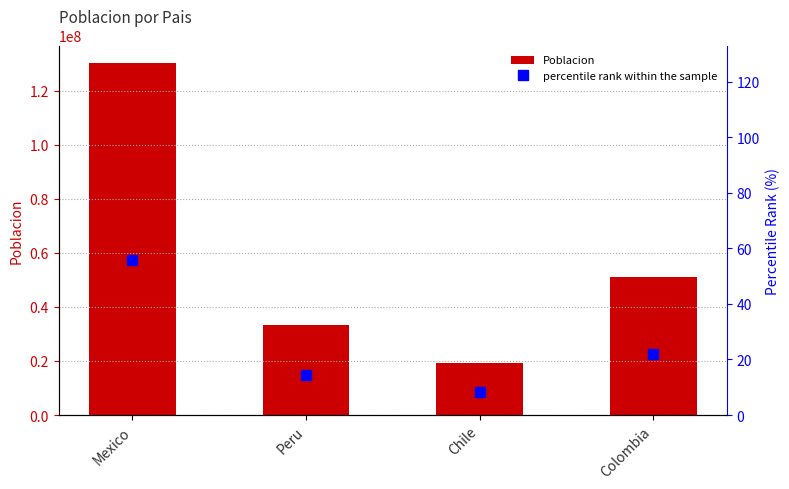

Reading right to left, transcribe all the data shown in this chart.

Poblacion: 51265841.0	19212362.0	33359415.0	130262220.0
percentile rank within the sample: 21.9	8.2	14.3	55.6